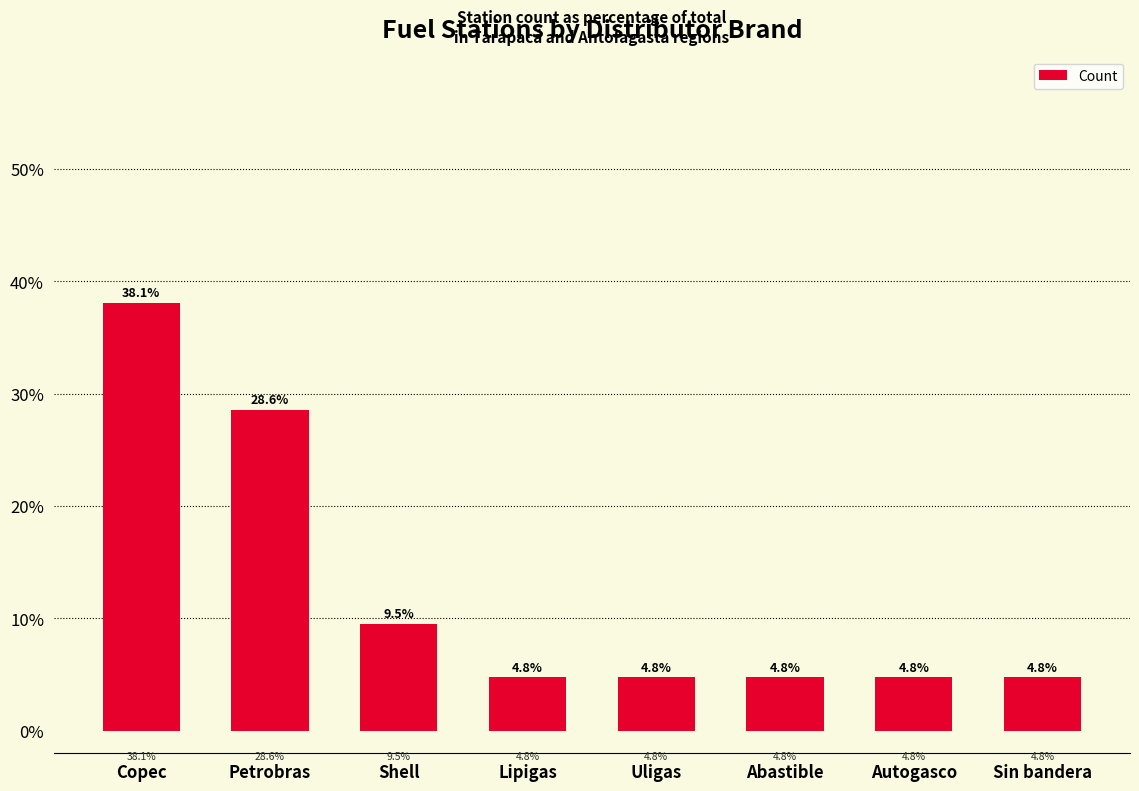

Which category has the highest value across all series?

Copec